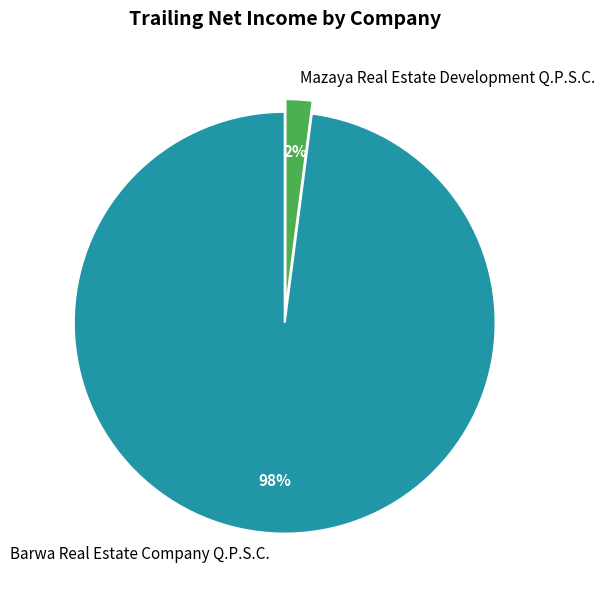

How many segments does this pie chart have?

2